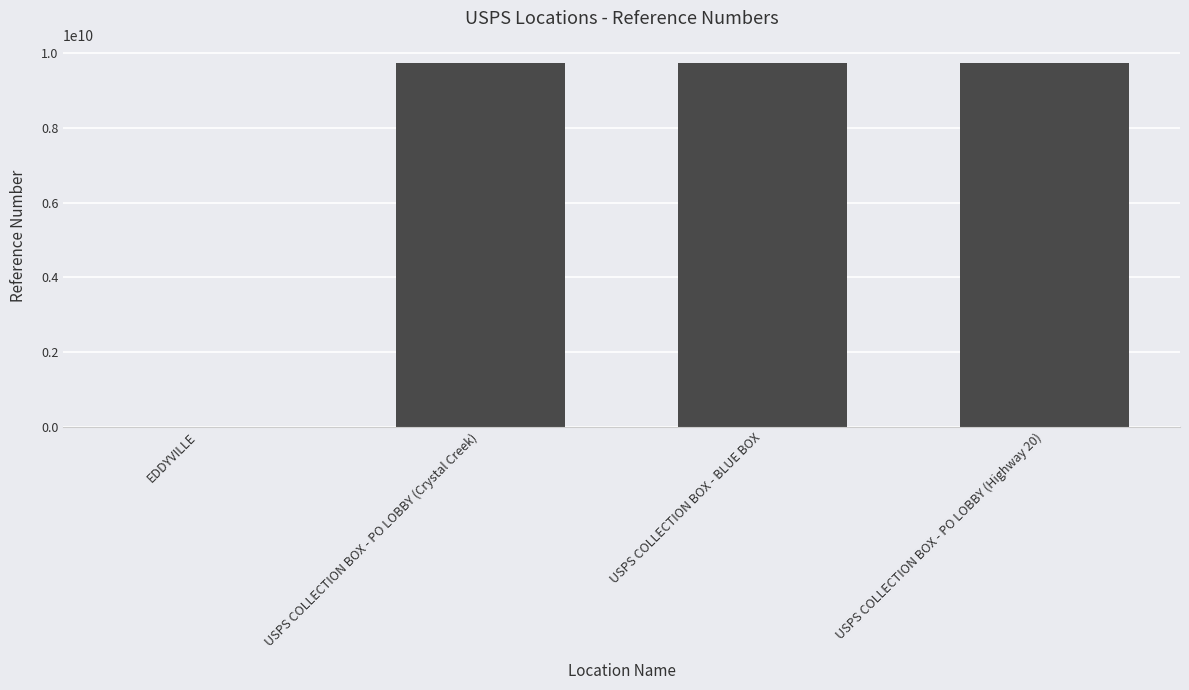

What is the sum of all values?

29204262033